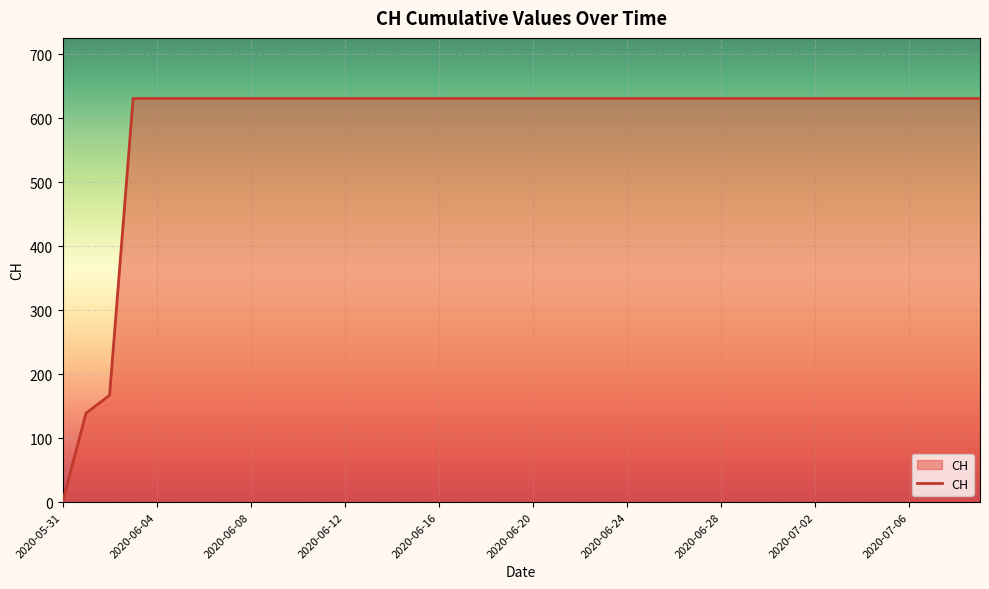

What is the greatest value displayed?

631